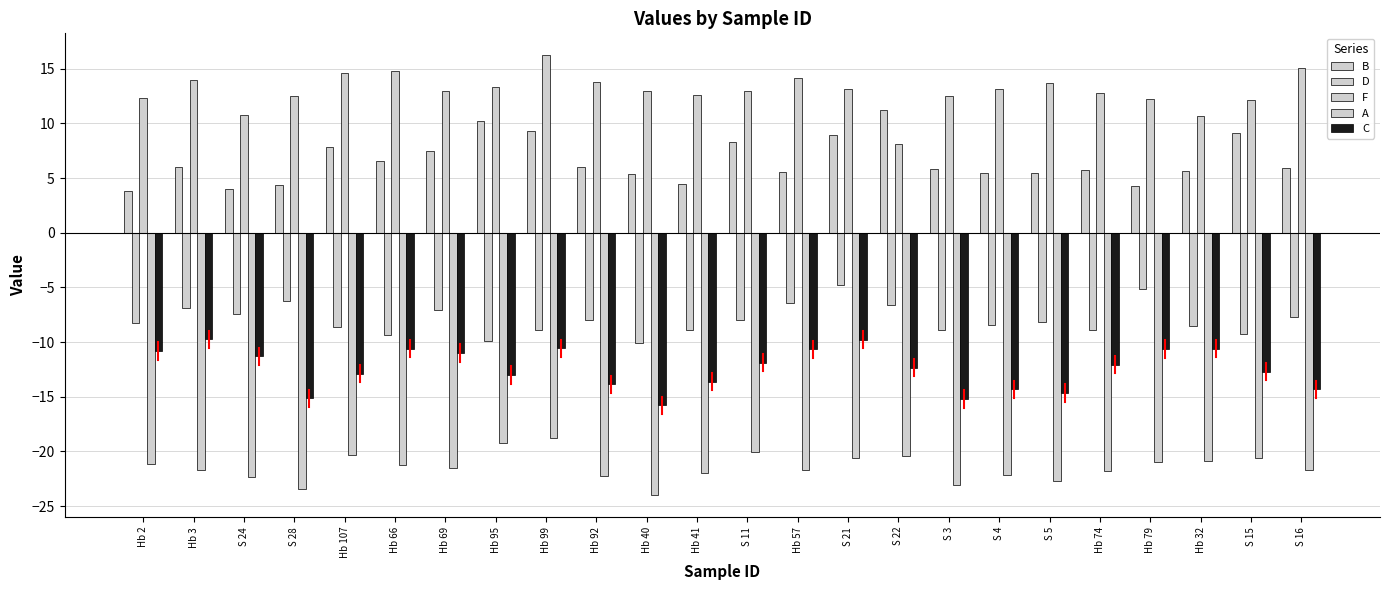

What is the sum of the F values at S 16 and Hb 57?

29.1